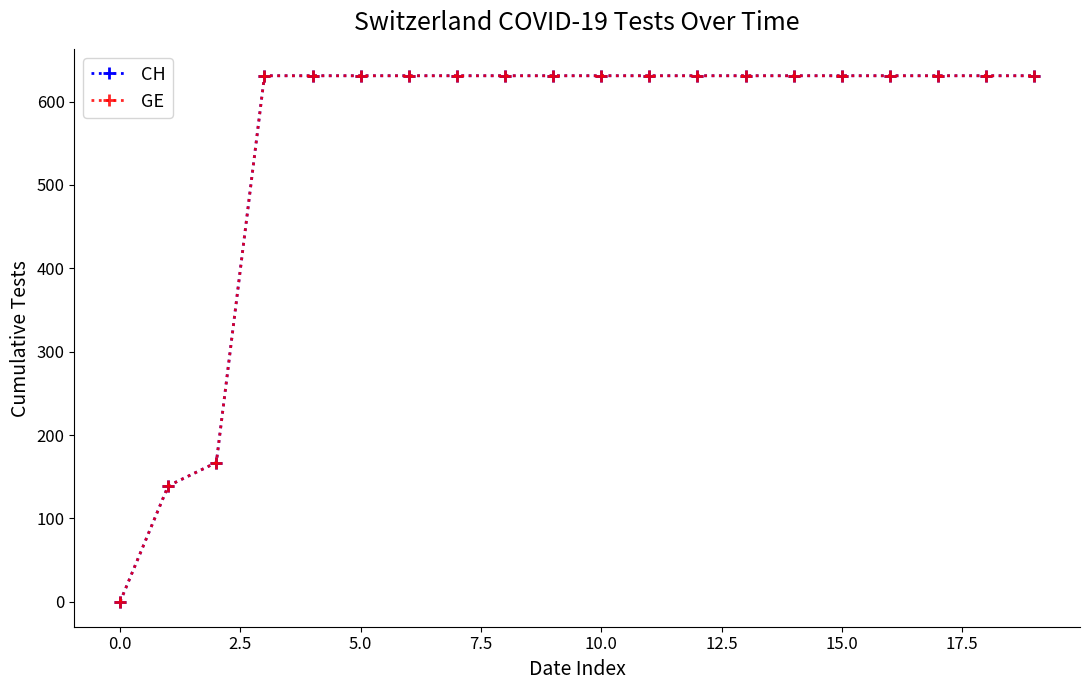

Is this an area chart (filled region under the line)?

No